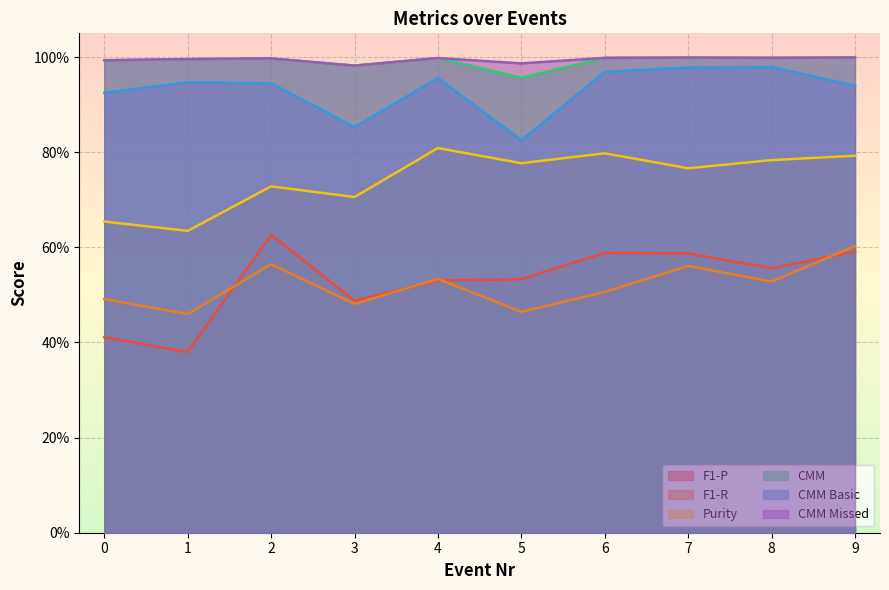

Reading left to right, what are all the values shown in this chart?

F1-P: 0.4	0.4	0.6	0.5	0.5	0.5	0.6	0.6	0.6	0.6
F1-R: 0.5	0.5	0.6	0.5	0.5	0.5	0.5	0.6	0.5	0.6
Purity: 0.7	0.6	0.7	0.7	0.8	0.8	0.8	0.8	0.8	0.8
CMM: 1.0	1.0	1.0	1.0	1.0	1.0	1.0	1.0	1.0	1.0
CMM Basic: 0.9	0.9	0.9	0.9	1.0	0.8	1.0	1.0	1.0	0.9
CMM Missed: 1.0	1.0	1.0	1.0	1.0	1.0	1.0	1.0	1.0	1.0